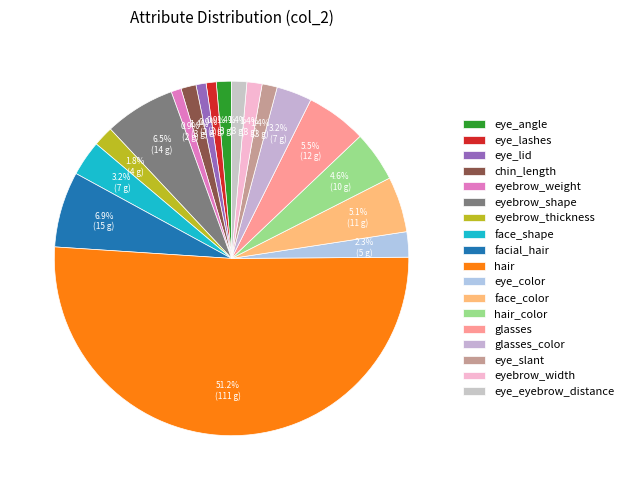

How many slices are in this pie chart?

18